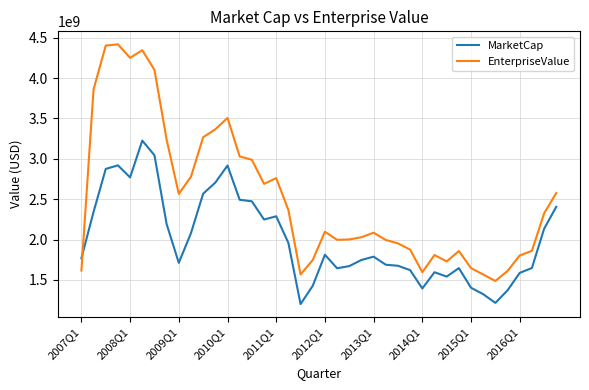

How many times do EnterpriseValue and MarketCap cross each other?

1